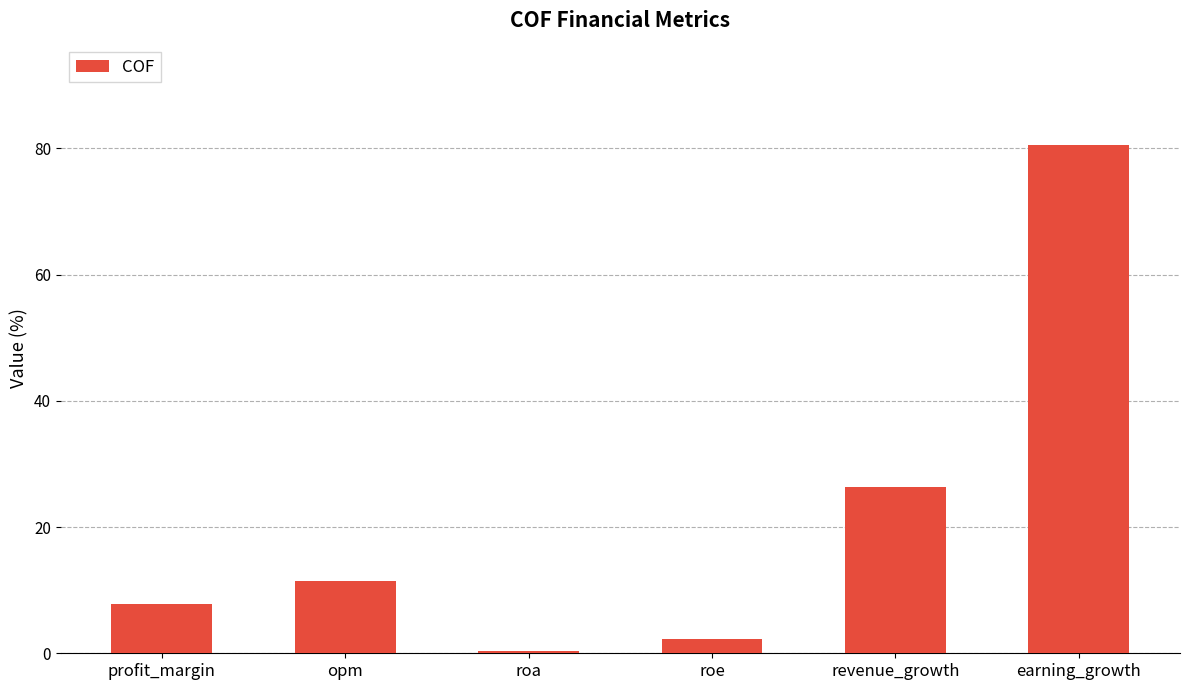

At which label does the data first exceed 11?

opm